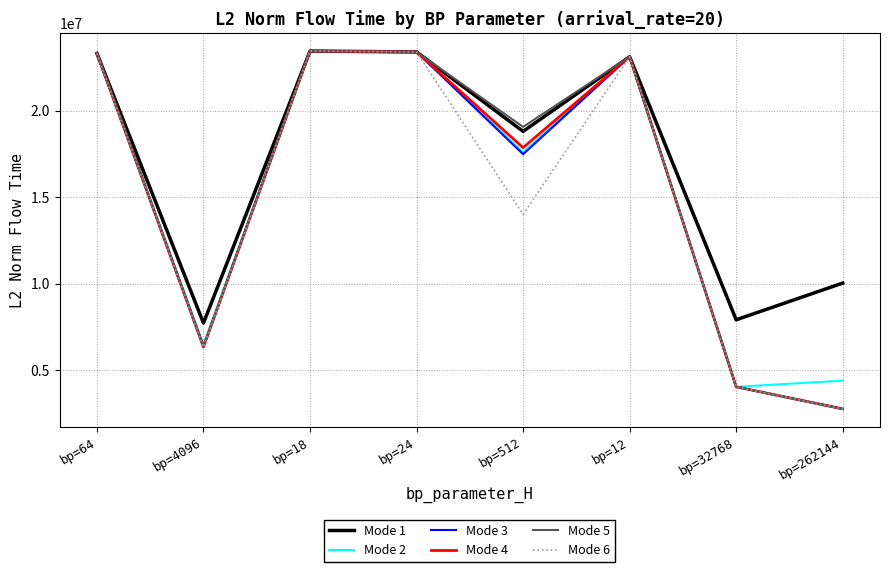

What is the sum of all Mode 1 values?

137799019.8